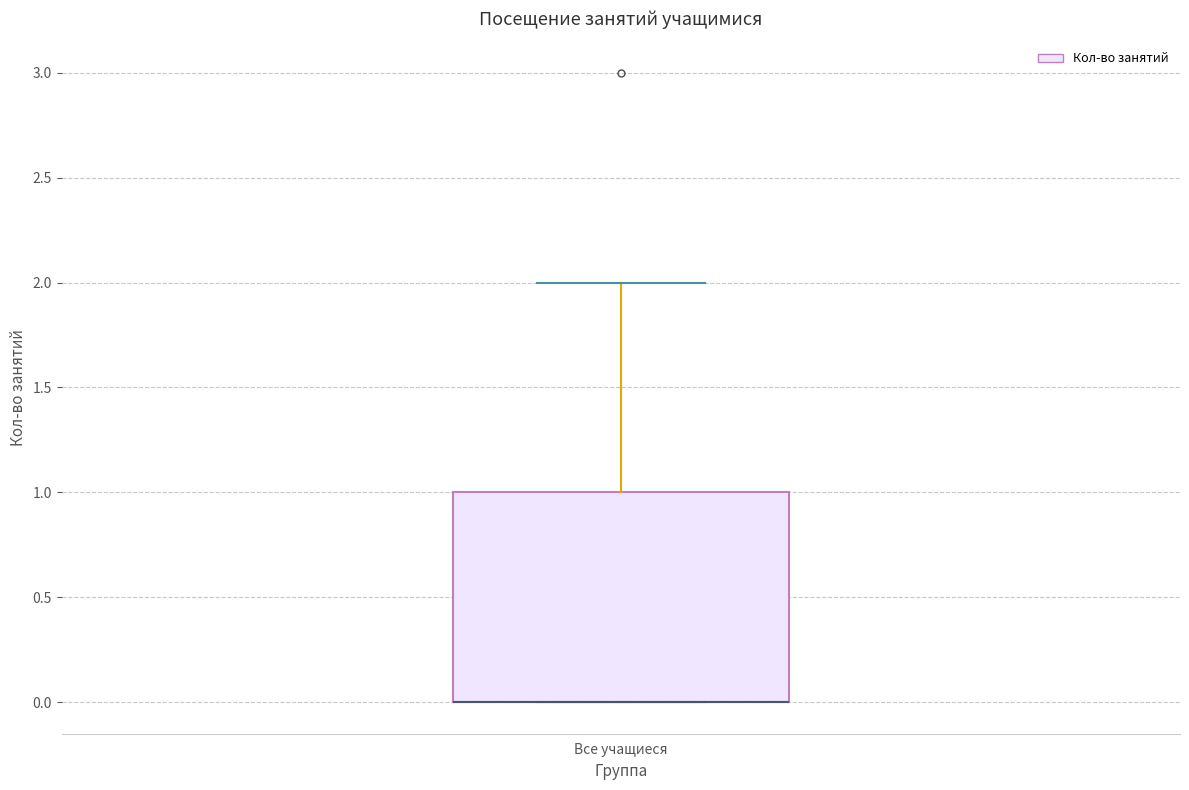

Transcribe this box plot: give where the median line is, the range the box spans, and where the two whiskers end, as read against the y-axis. The values are not printed on the chart, so give them approximately, as read against the axis.

median 0 (drawn on the box's lower edge), box 0 to 1, whiskers 0 to 2